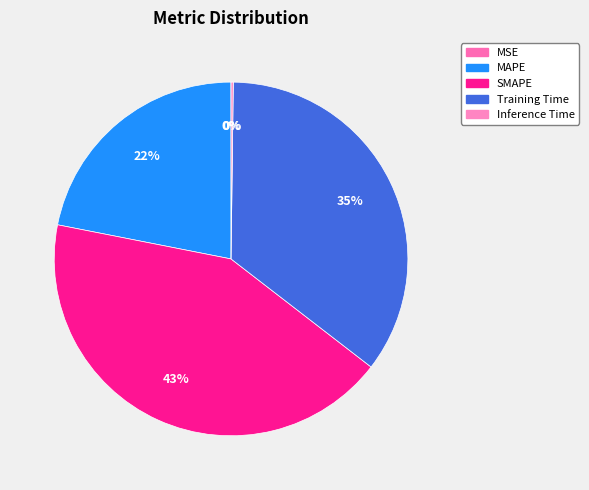

What percentage is NOT represented by Inference Time?

99.8%